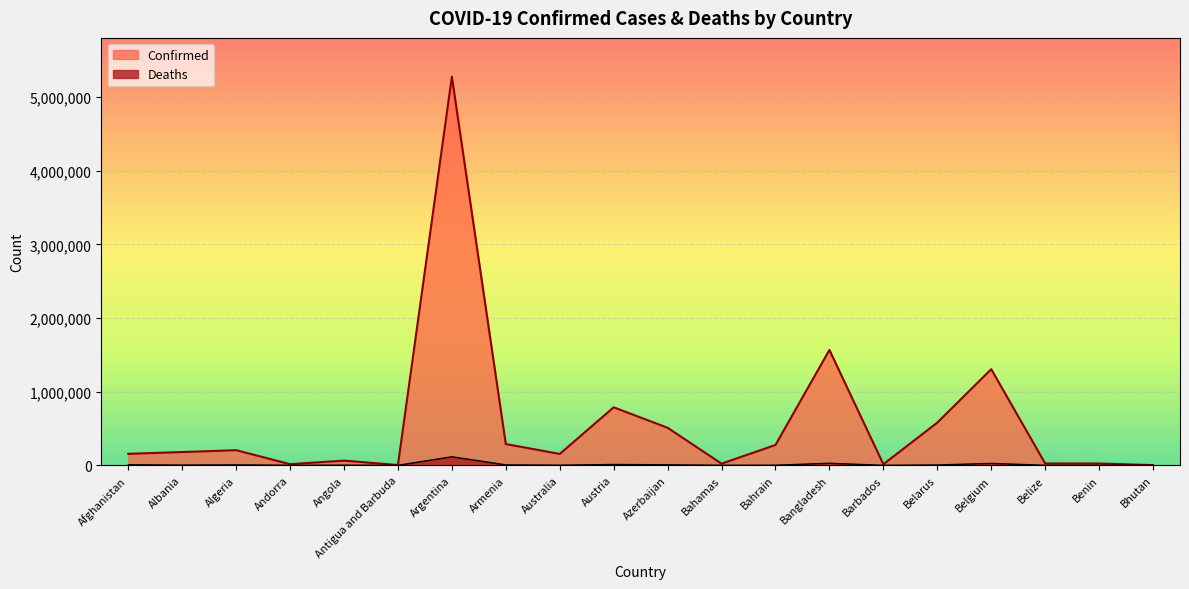

Is it true that Confirmed equals 263101 at Australia?

False